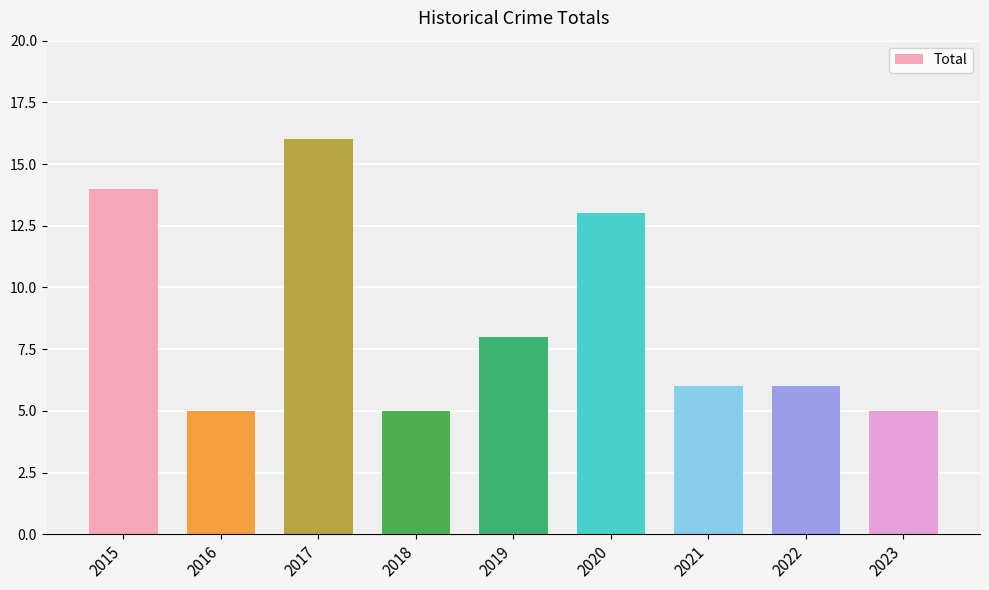

What is the greatest value displayed?

16